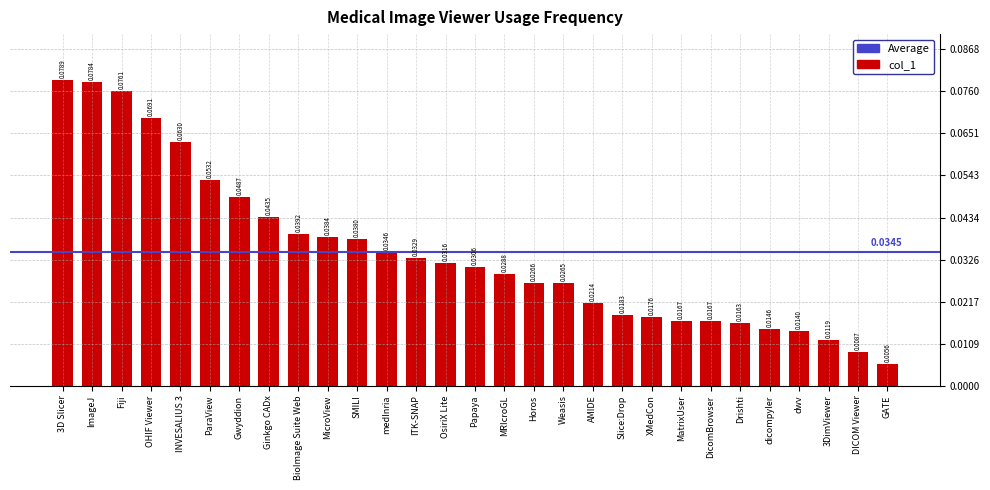

Which has a higher value, Fiji or BioImage Suite Web?

Fiji